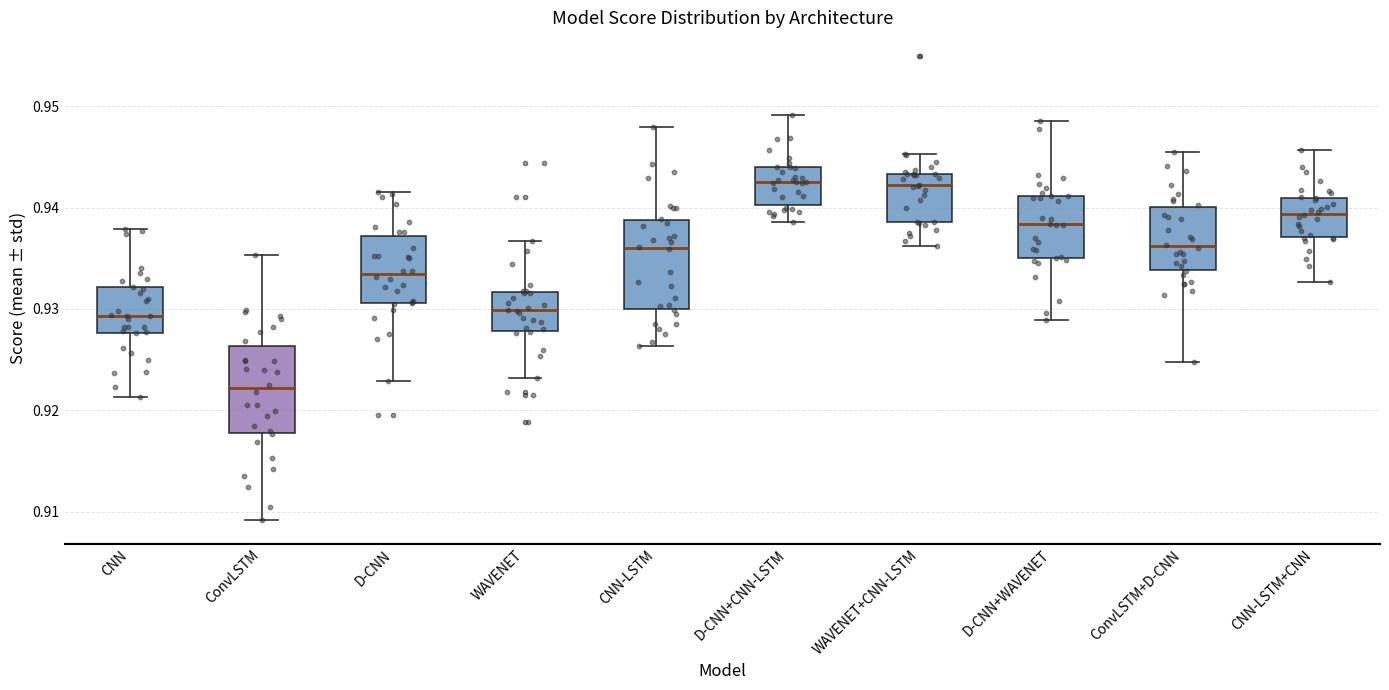

Reading left to right, transcribe this box plot: for each box, give where its median line is, the range the box spans, and where its two whiskers end, as read against the y-axis. The values are not printed on the chart, so give them approximately, as read against the axis.

CNN: median 0.929, box 0.928 to 0.932, whiskers 0.921 to 0.938
ConvLSTM: median 0.922, box 0.918 to 0.926, whiskers 0.909 to 0.935
D-CNN: median 0.933, box 0.931 to 0.937, whiskers 0.923 to 0.941
WAVENET: median 0.930, box 0.928 to 0.932, whiskers 0.923 to 0.937
CNN-LSTM: median 0.936, box 0.930 to 0.939, whiskers 0.926 to 0.948
D-CNN+CNN-LSTM: median 0.943, box 0.940 to 0.944, whiskers 0.939 to 0.949
WAVENET+CNN-LSTM: median 0.942, box 0.939 to 0.943, whiskers 0.936 to 0.945
D-CNN+WAVENET: median 0.938, box 0.935 to 0.941, whiskers 0.929 to 0.948
ConvLSTM+D-CNN: median 0.936, box 0.934 to 0.940, whiskers 0.925 to 0.946
CNN-LSTM+CNN: median 0.939, box 0.937 to 0.941, whiskers 0.933 to 0.946